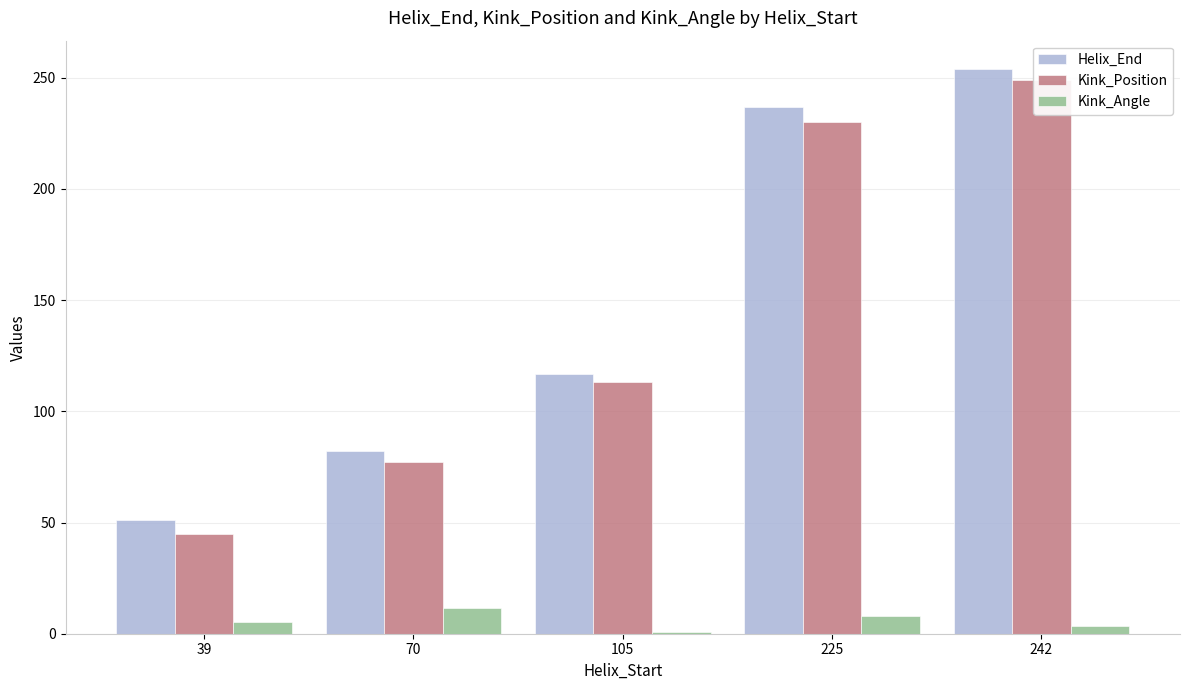

Reading left to right, list all the values displayed in this chart.

Helix_End: 51.0	82.0	117.0	237.0	254.0
Kink_Position: 45.0	77.0	113.0	230.0	249.0
Kink_Angle: 5.2	11.6	0.9	7.9	3.5